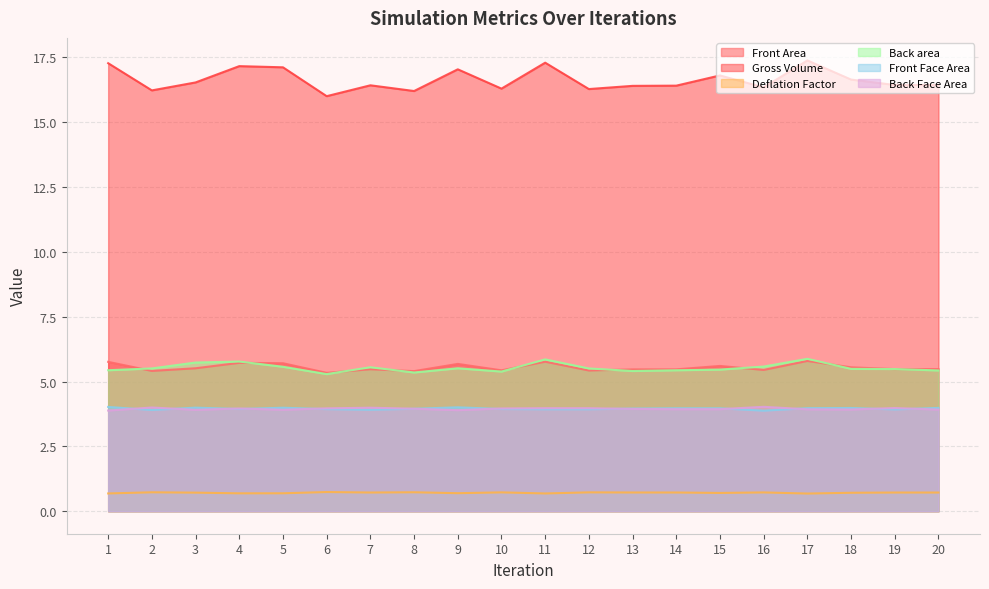

Reading left to right, list all the values displayed in this chart.

Front Area: 5.8	5.4	5.5	5.7	5.7	5.3	5.5	5.4	5.7	5.4	5.8	5.4	5.5	5.5	5.6	5.4	5.8	5.5	5.5	5.5
Gross Volume: 17.3	16.2	16.5	17.2	17.1	16.0	16.4	16.2	17.0	16.3	17.3	16.3	16.4	16.4	16.8	16.3	17.4	16.6	16.4	16.4
Deflation Factor: 0.7	0.7	0.7	0.7	0.7	0.7	0.7	0.7	0.7	0.7	0.7	0.7	0.7	0.7	0.7	0.7	0.7	0.7	0.7	0.7
Back area: 5.4	5.5	5.7	5.8	5.6	5.3	5.5	5.3	5.5	5.4	5.9	5.5	5.4	5.4	5.5	5.6	5.9	5.5	5.5	5.4
Front Face Area: 3.9	4.0	3.9	4.0	3.9	4.0	4.0	4.0	3.9	4.0	4.0	4.0	3.9	3.9	3.9	4.0	3.9	3.9	4.0	3.9
Back Face Area: 4.0	3.9	4.0	3.9	4.0	3.9	3.9	3.9	4.0	3.9	3.9	3.9	4.0	4.0	4.0	3.9	4.0	4.0	3.9	4.0